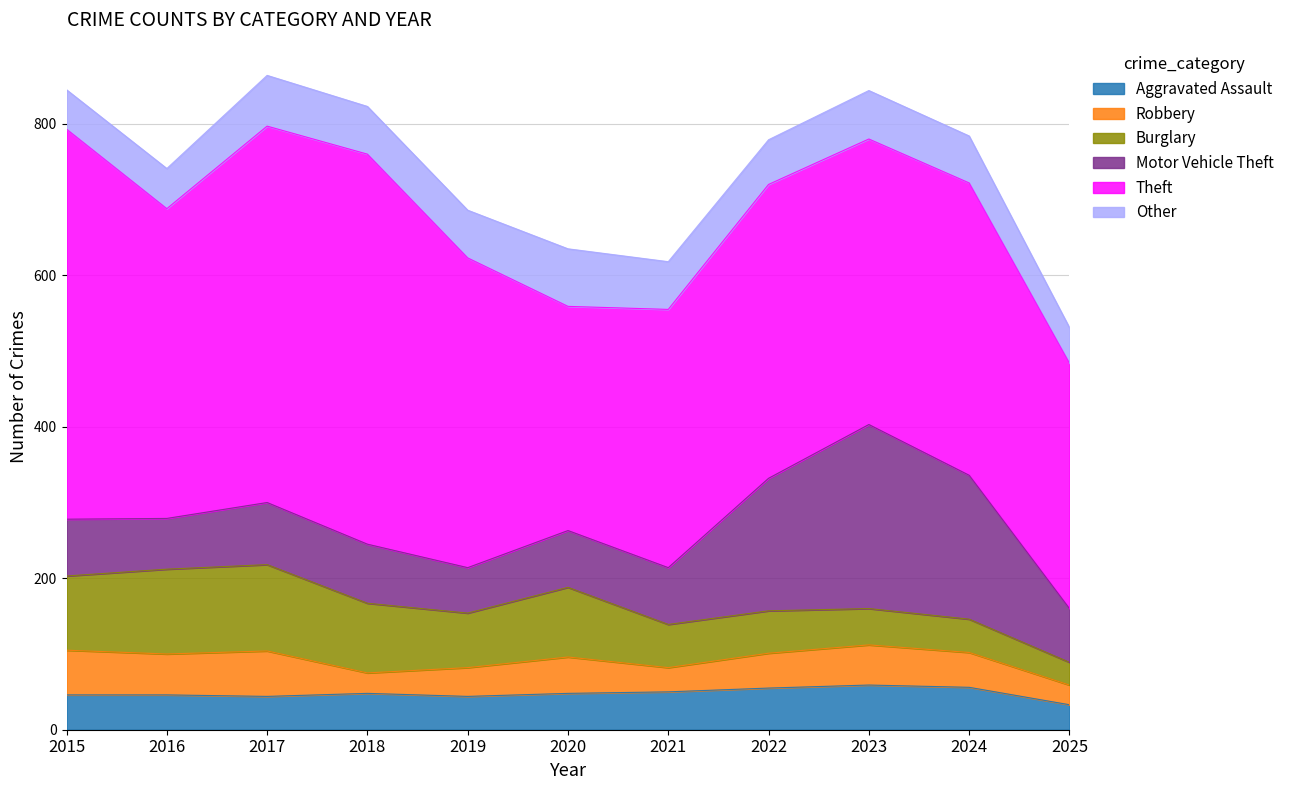

Reading left to right, transcribe all the data shown in this chart.

Aggravated Assault: 46	46	44	48	44	48	50	55	59	56	33
Robbery: 59	54	60	27	38	48	32	46	53	46	26
Burglary: 98	112	114	92	72	92	57	56	48	44	30
Motor Vehicle Theft: 75	67	82	78	60	75	75	175	243	190	71
Theft: 515	409	497	515	409	296	341	388	377	386	324
Other: 52	53	67	63	63	76	63	59	64	62	47